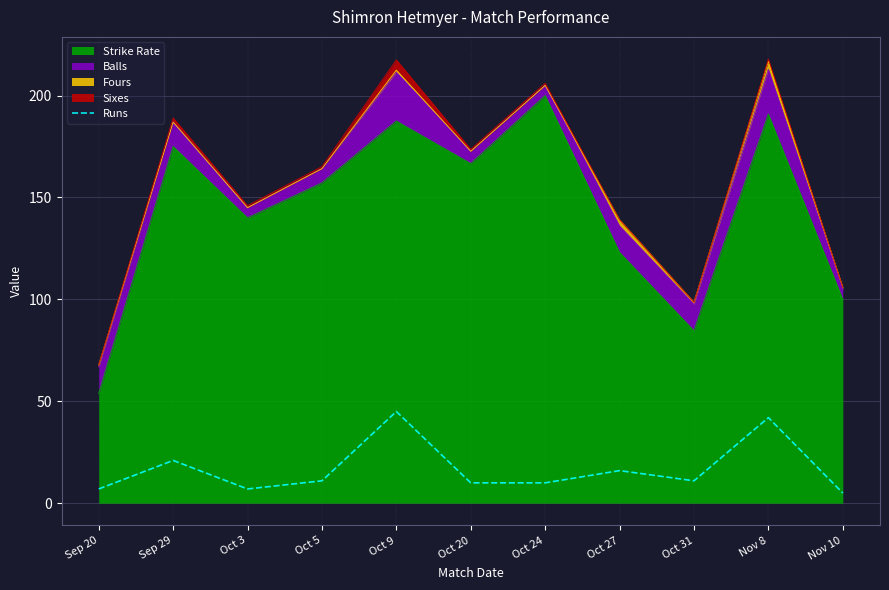

What is the sum of the values at Oct 3 and Nov 10?

12